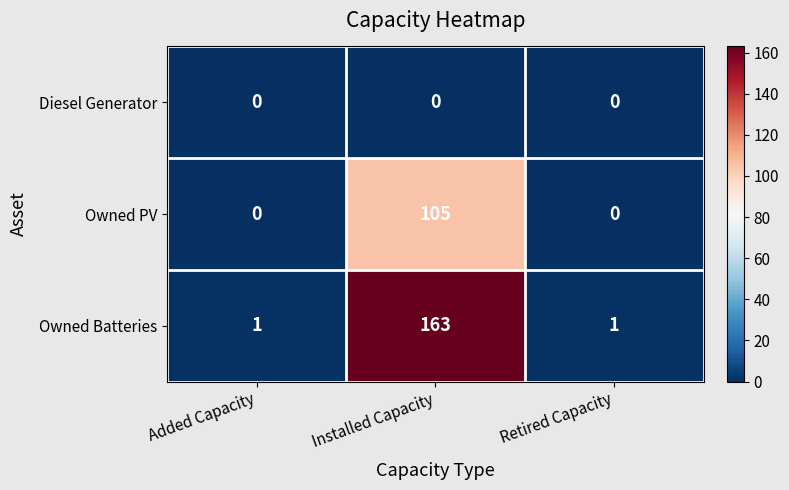

Reading right to left, transcribe all the data shown in this chart.

Diesel Generator: Retired Capacity=0	Installed Capacity=0	Added Capacity=0
Owned PV: Retired Capacity=0	Installed Capacity=105	Added Capacity=0
Owned Batteries: Retired Capacity=1	Installed Capacity=163	Added Capacity=1